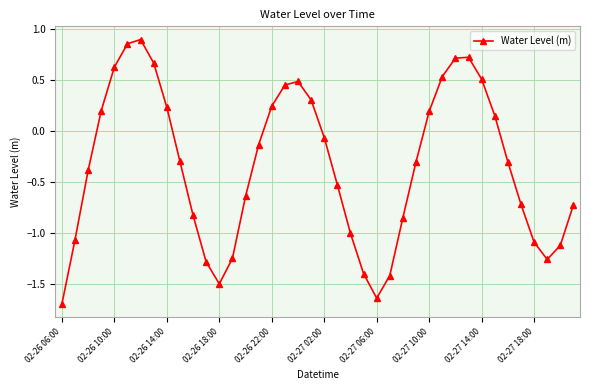

How many interior local valleys (lower than both neighbors) does the data have?

3